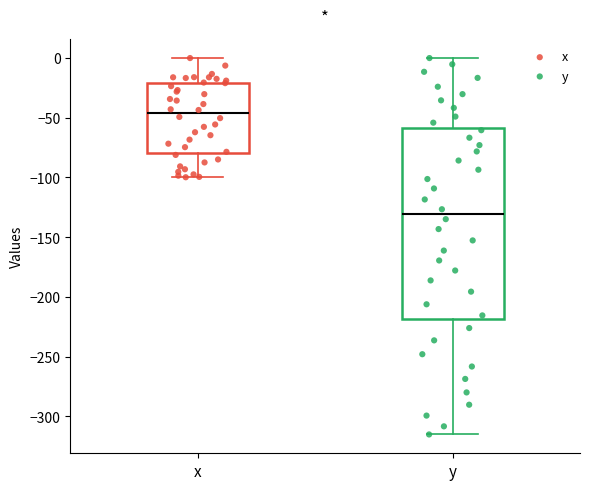

Which box is the tallest, from its lower edge to its upper edge?

y